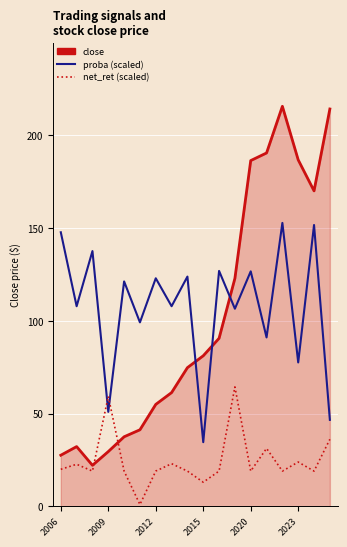

What is the difference between the maximum and minimum values in the net_ret (scaled) series?

63.4